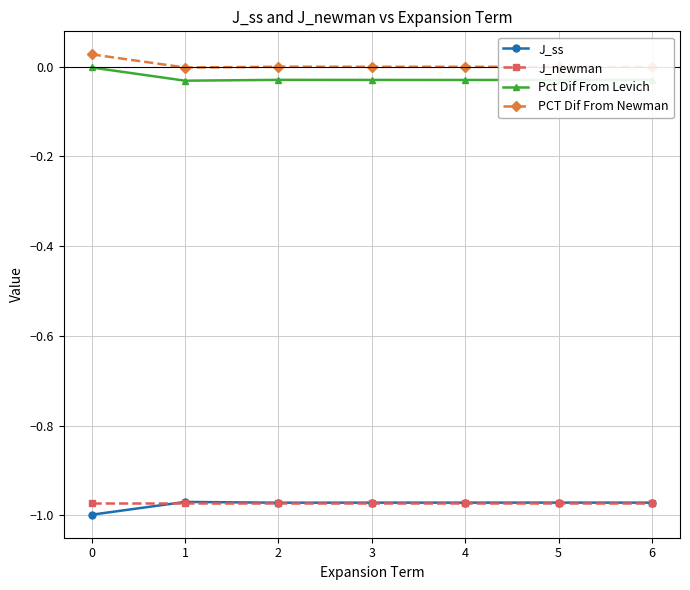

True or false: PCT Dif From Newman and J_ss cross at least once.

False